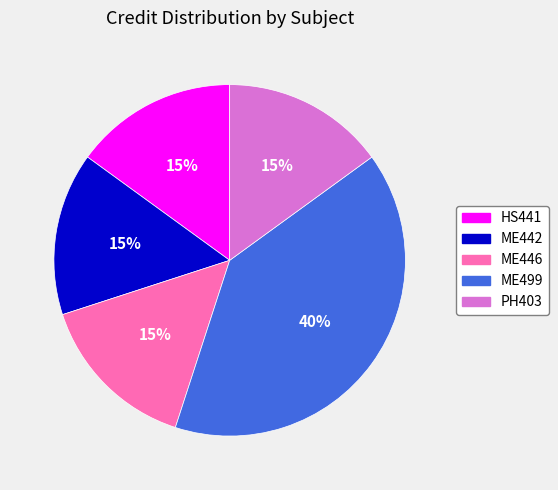

To the nearest percent, what is the combined percentage of HS441 and ME442?

30%